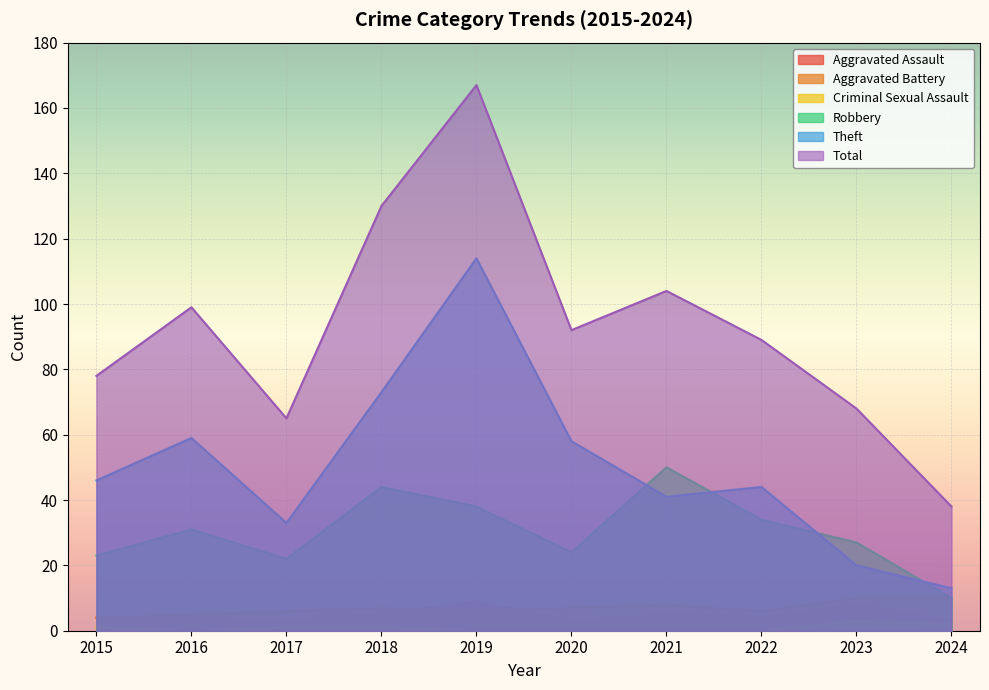

What are all the series names shown in the legend?

Aggravated Assault, Aggravated Battery, Criminal Sexual Assault, Robbery, Theft, Total